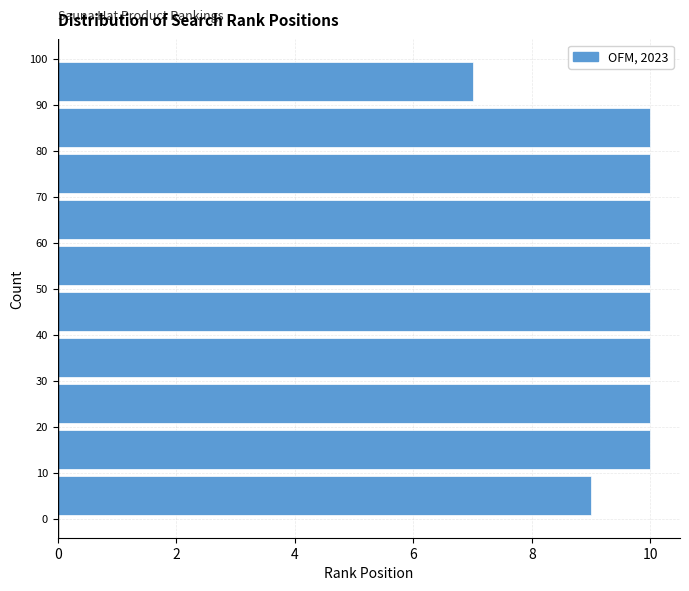

Reading bottom to top, list every bar in this chart as the range it spans on the y-axis followed by its length. The values are not printed on the chart, so give them approximately, as read against the axis.

0 to 10: 9
10 to 20: 10
20 to 30: 10
30 to 40: 10
40 to 50: 10
50 to 60: 10
60 to 70: 10
70 to 80: 10
80 to 90: 10
90 to 100: 7